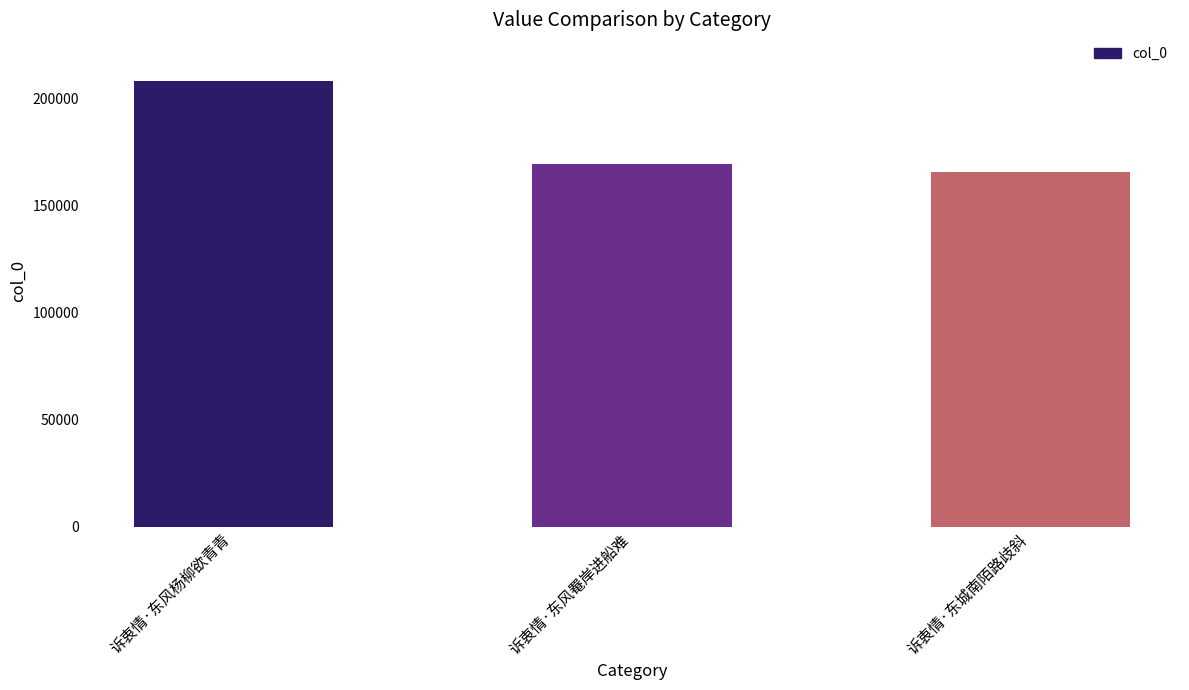

What value does the data have at 诉衷情·东城南陌路歧斜, to the nearest 10?

165610